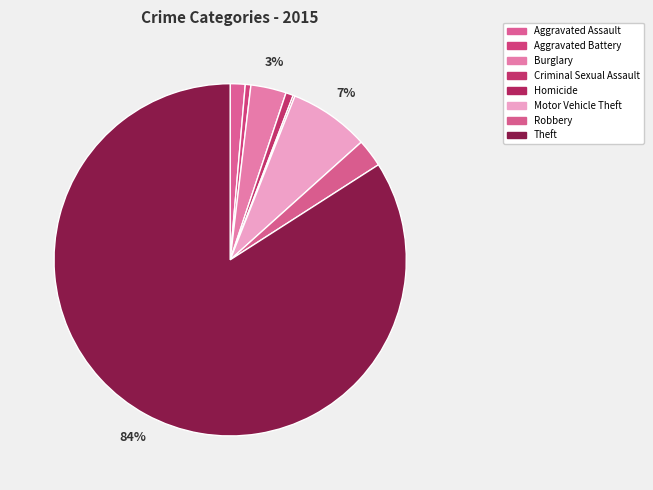

Is there any slice that represents more than half of the pie?

Yes